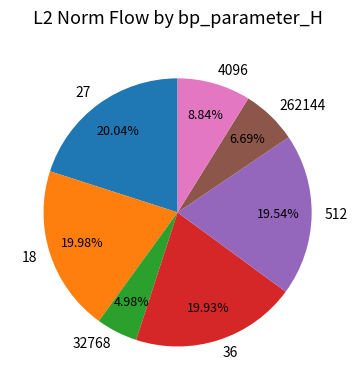

Approximately how many times larger is the value at 36 compared to 18?

1.0